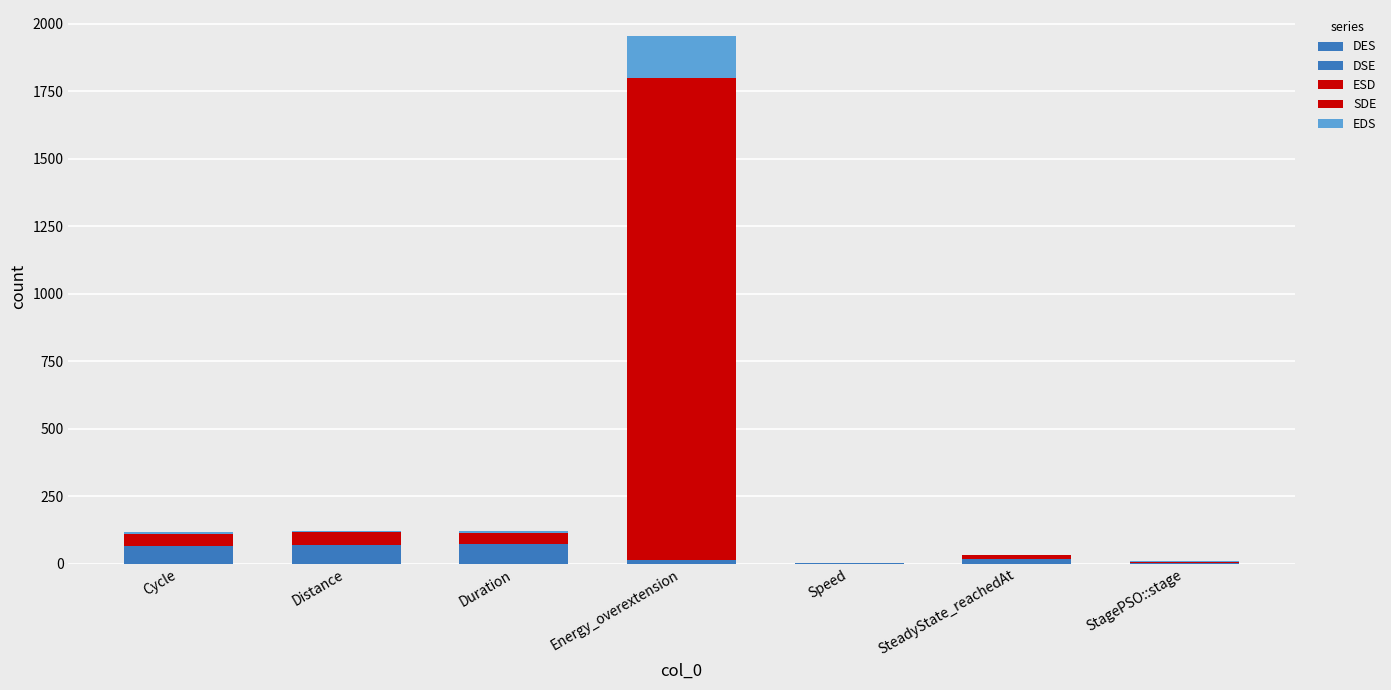

How many distinct data groups are displayed?

5